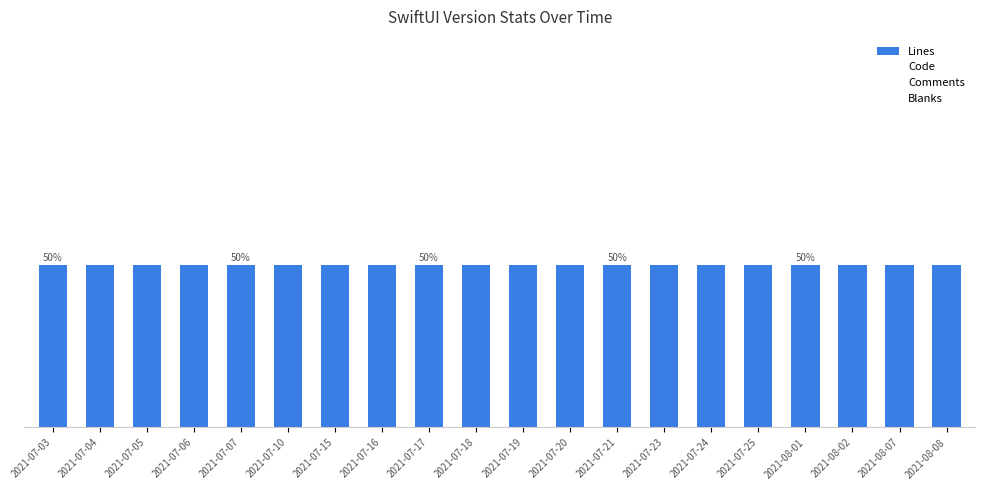

At which category does the chart reach its peak across all series?

2021-07-03